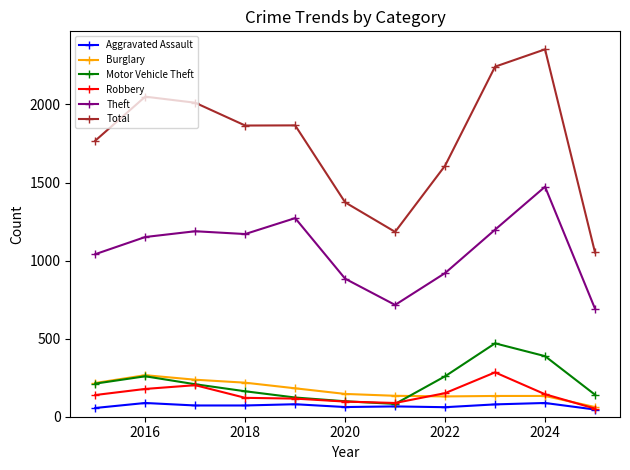

How many lines are shown in the chart?

6